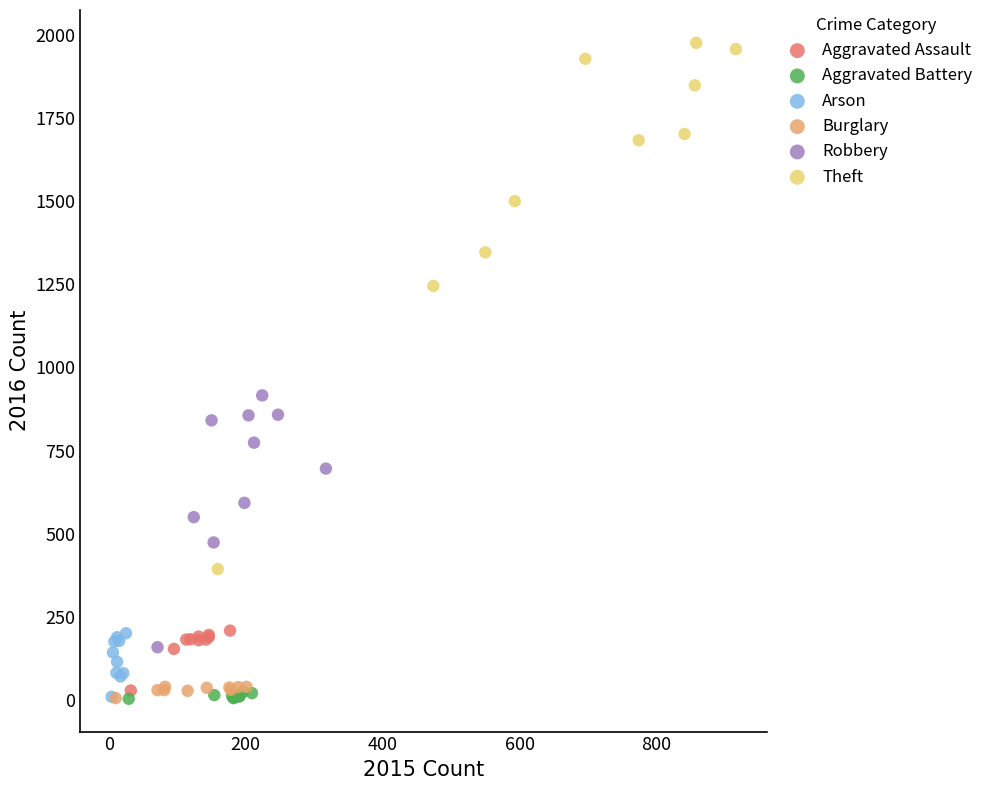

What are all the series names shown in the legend?

Aggravated Assault, Aggravated Battery, Arson, Burglary, Robbery, Theft